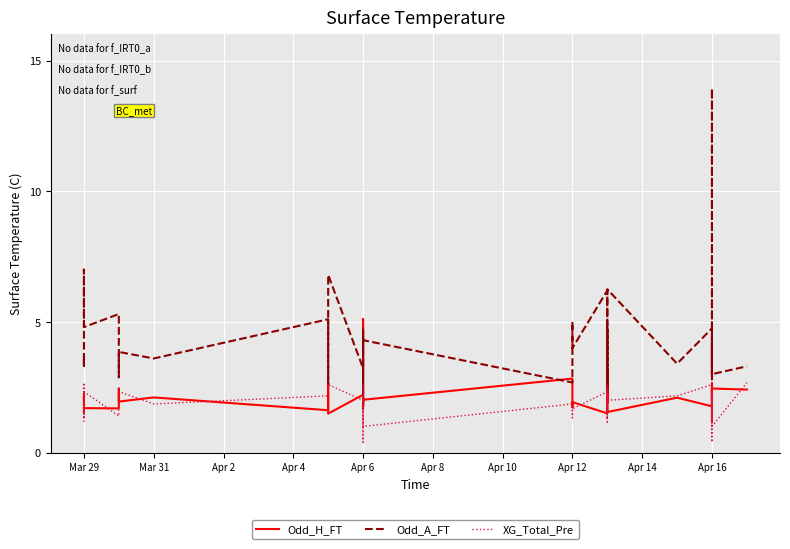

What is the value of the XG_Total_Pre point at the 17th from the left?

1.3